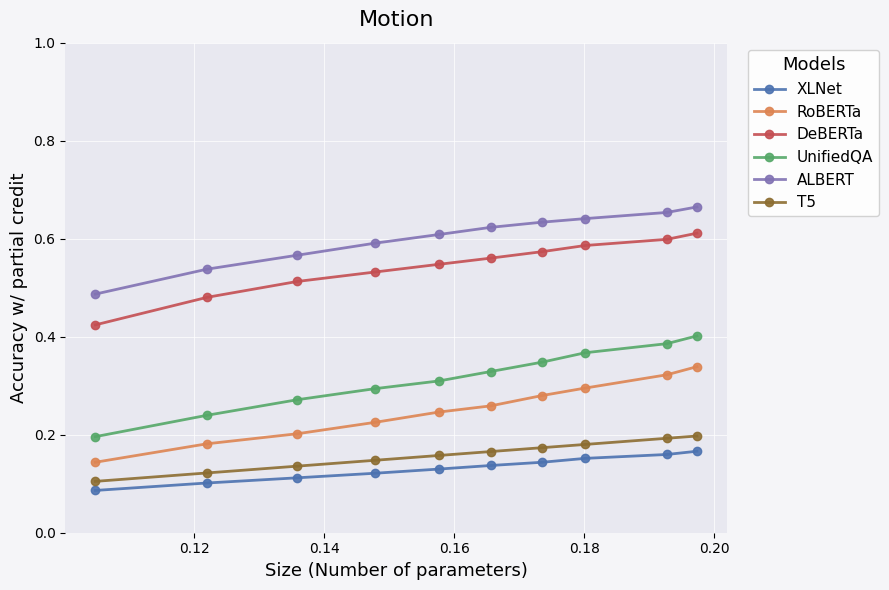

What are all the series names shown in the legend?

XLNet, RoBERTa, DeBERTa, UnifiedQA, ALBERT, T5